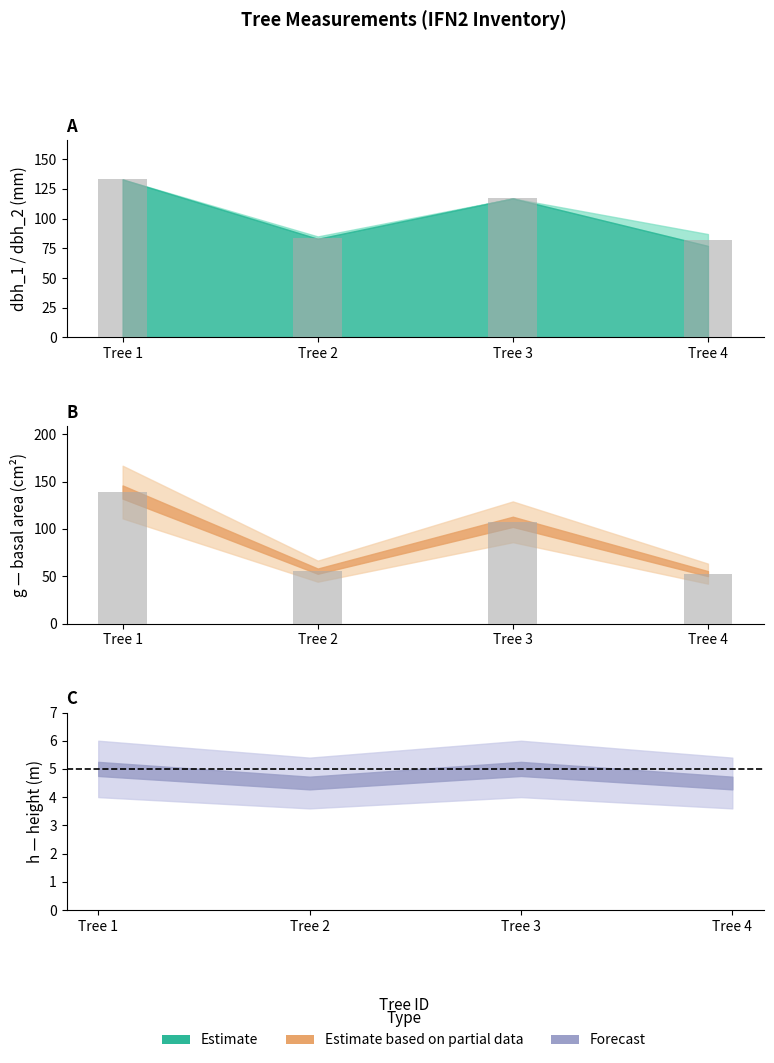

What is the minimum value shown in the chart?

52.8